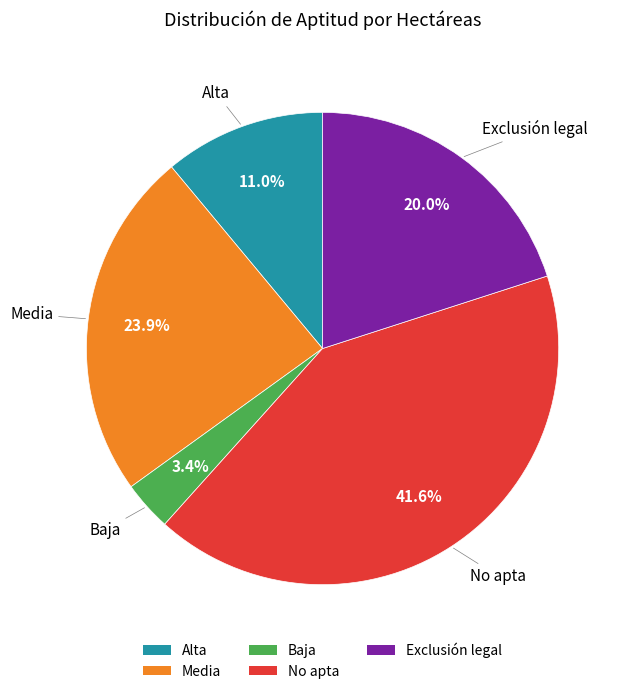

What is the ratio of the value at Media to the value at Alta?

2.2